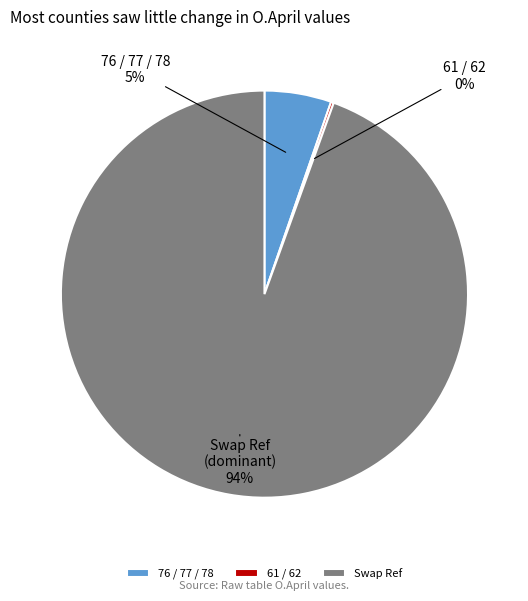

The 76 / 77 / 78 slice represents 5% of the pie. True or false?

True